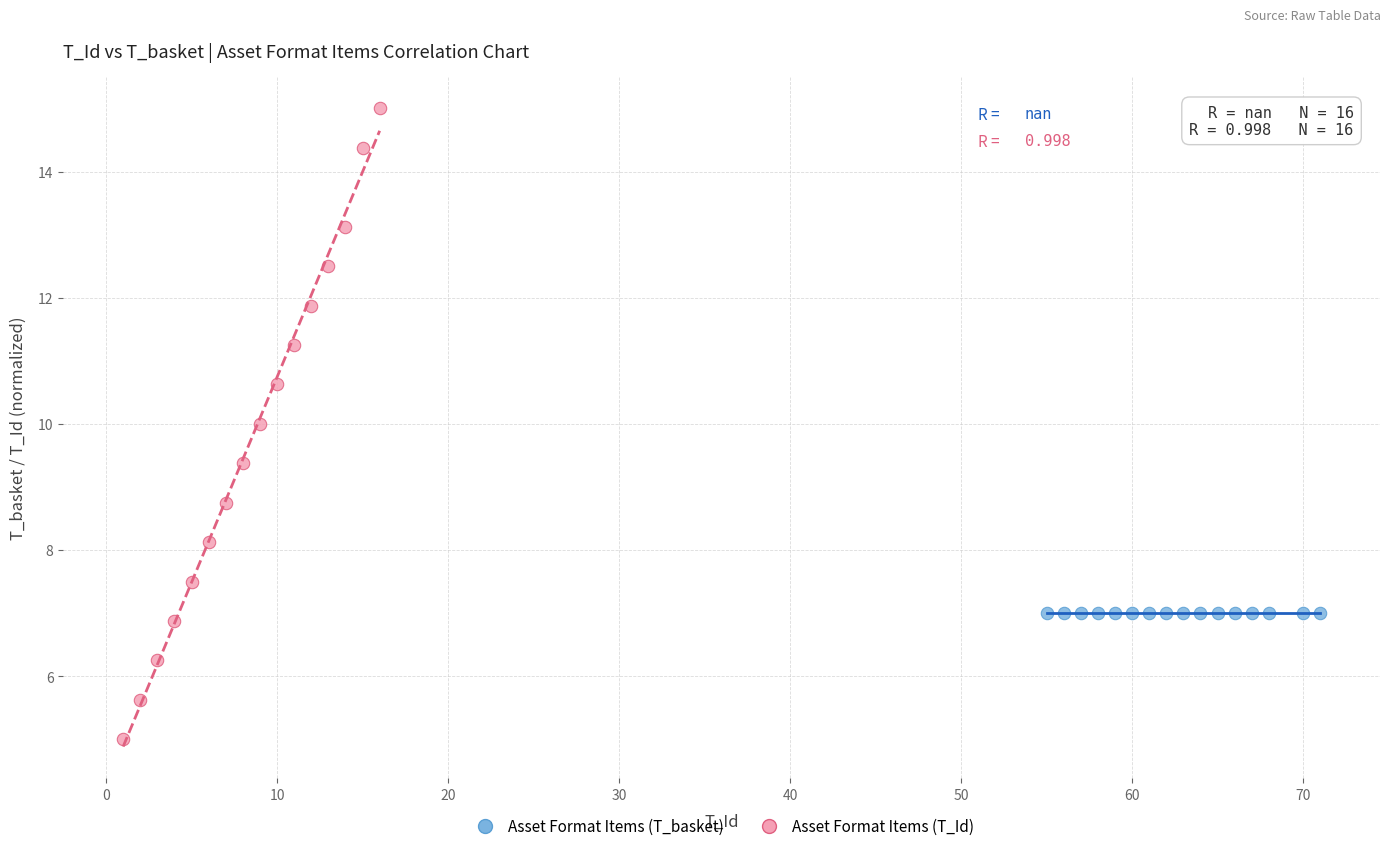

What are all the series names shown in the legend?

Asset Format Items (T_basket), Asset Format Items (T_Id)